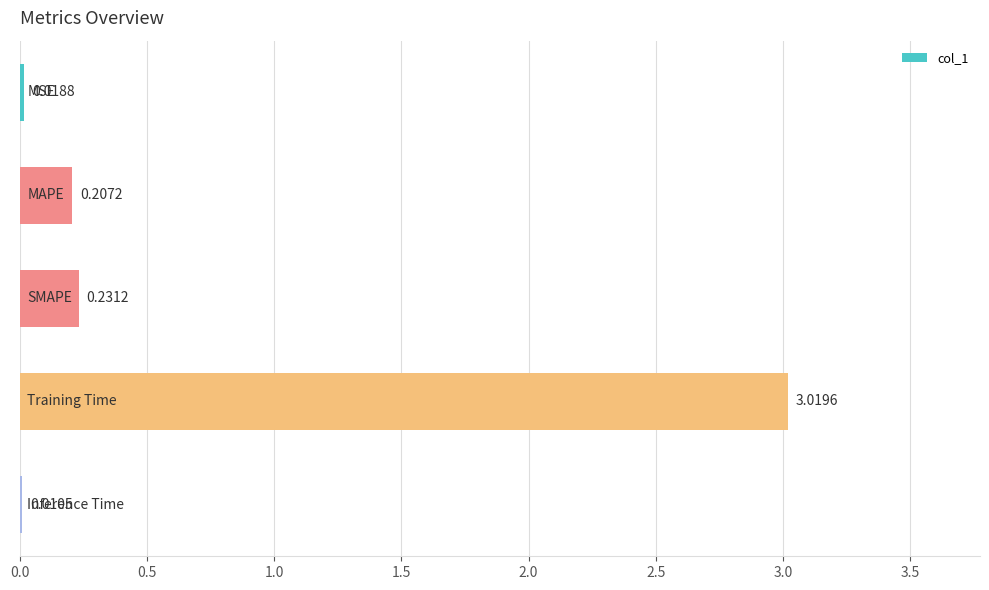

What is the sum of all values?

3.5